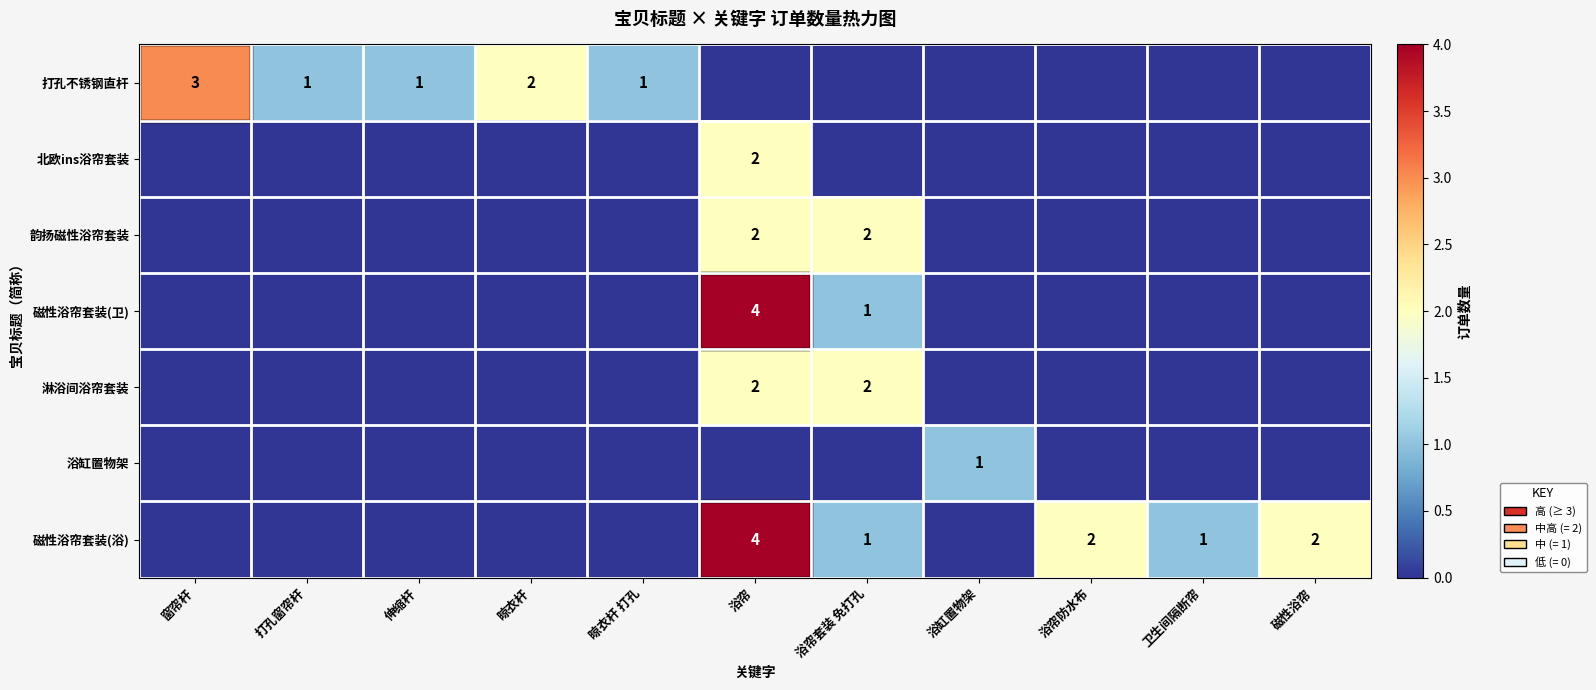

The 韵扬磁性浴帘套装 series shows 3 at 浴帘套装 免打孔. True or false?

False